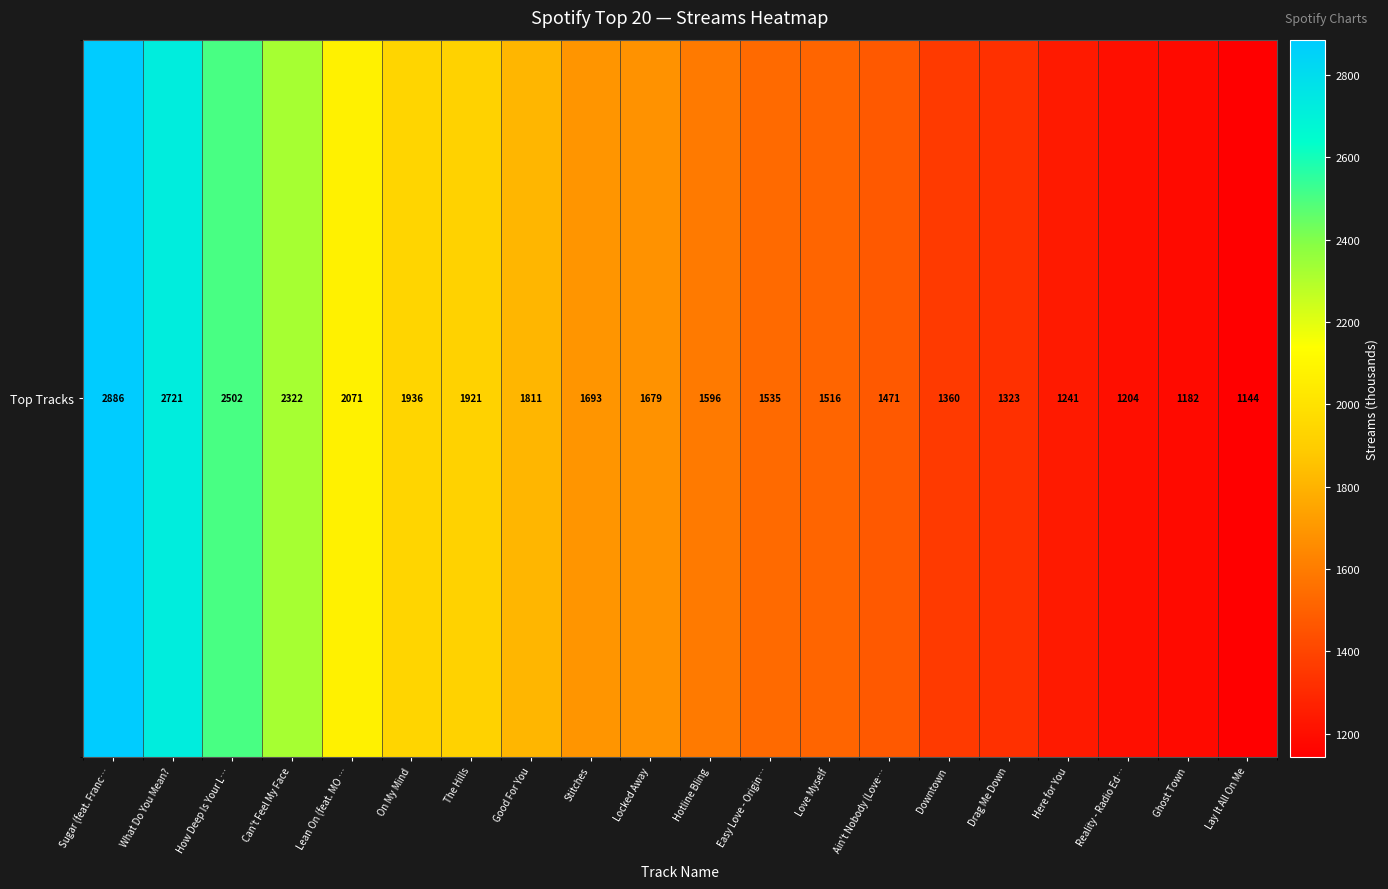

Which category has the highest value across all series?

Sugar (feat. Franc…